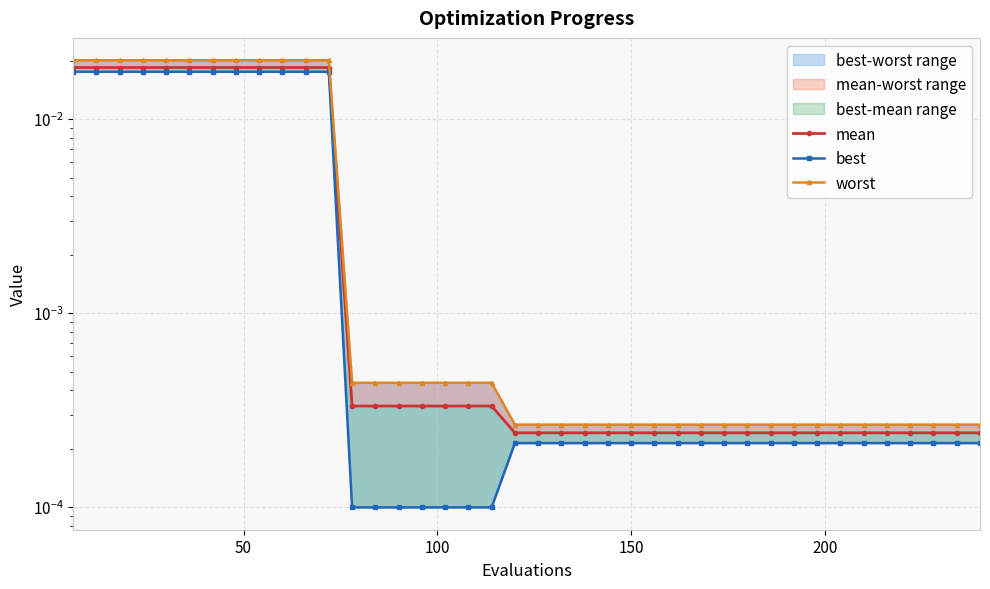

Is it true that worst equals 0.0 at 29?

False